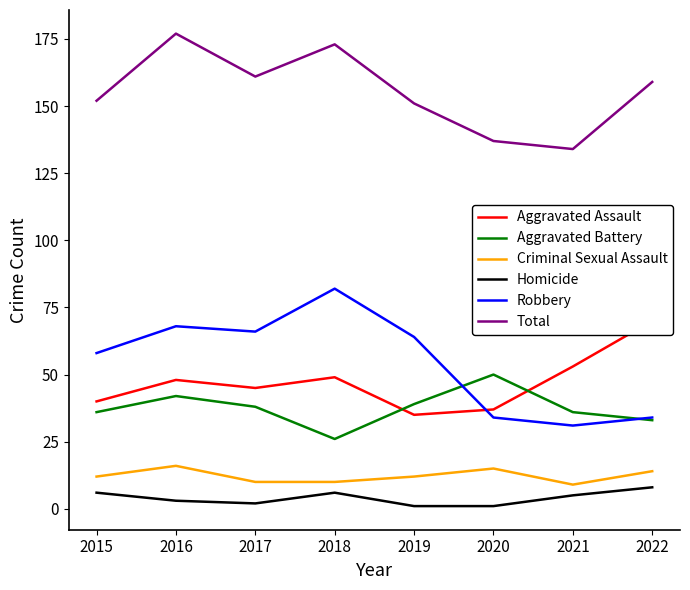

What is the average value of the Aggravated Assault series?

47